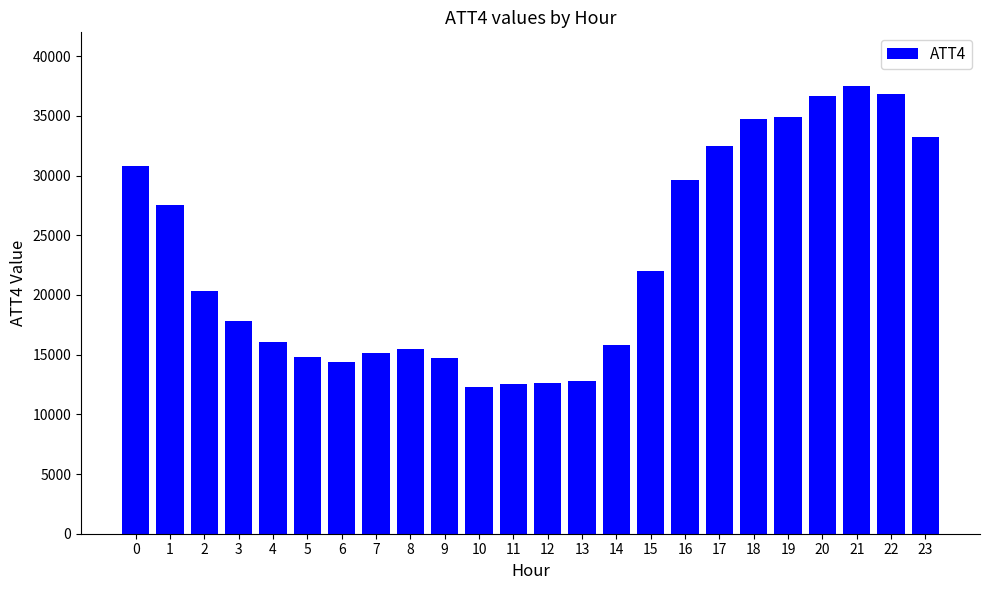

What is the greatest value displayed?

37500